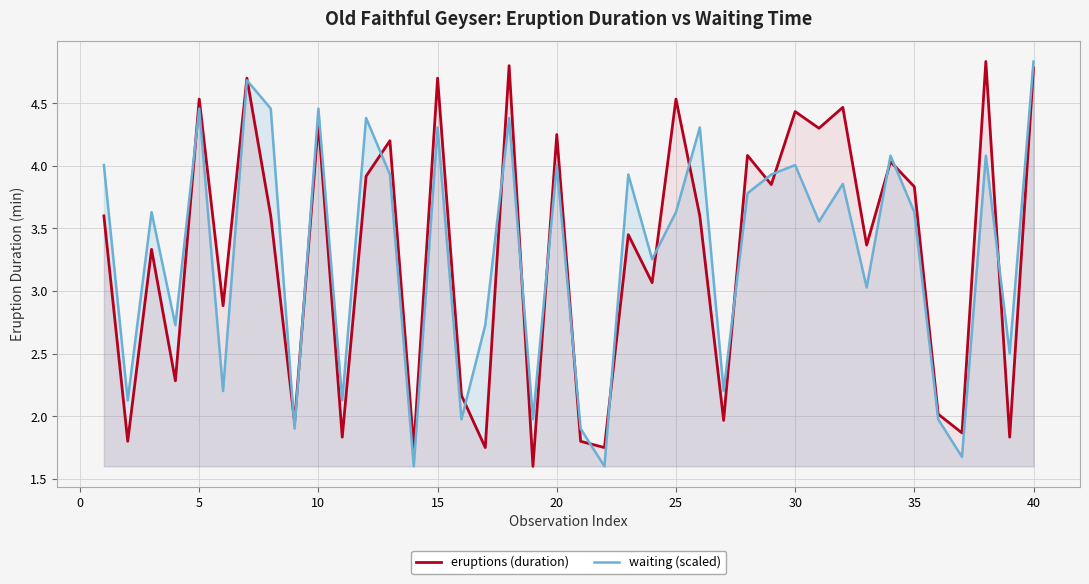

How many lines are shown in the chart?

2